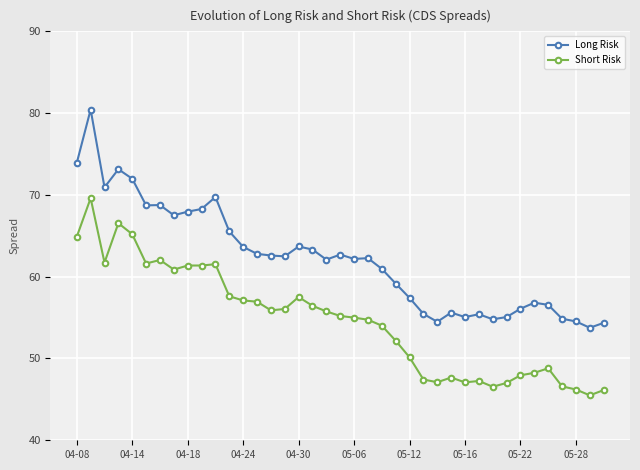

True or false: Short Risk and Long Risk cross at least once.

False